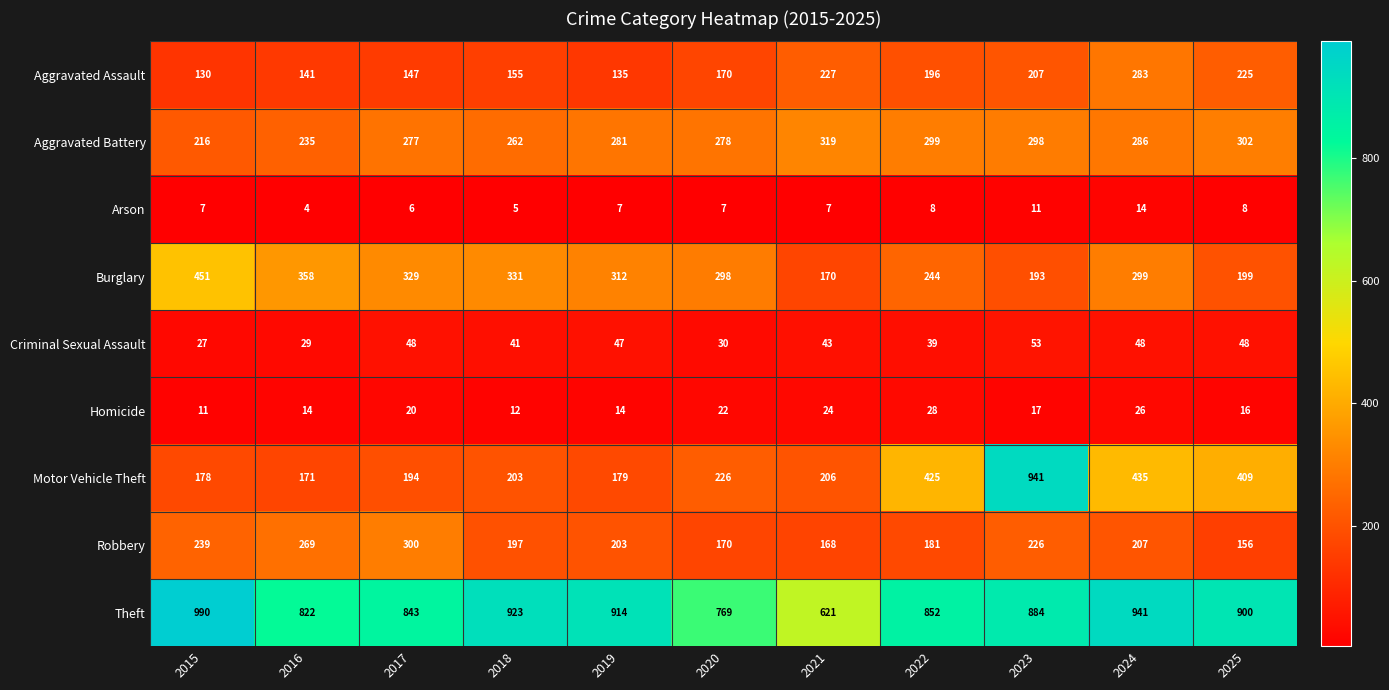

The value of Aggravated Assault at 2020 is 272. True or false?

False